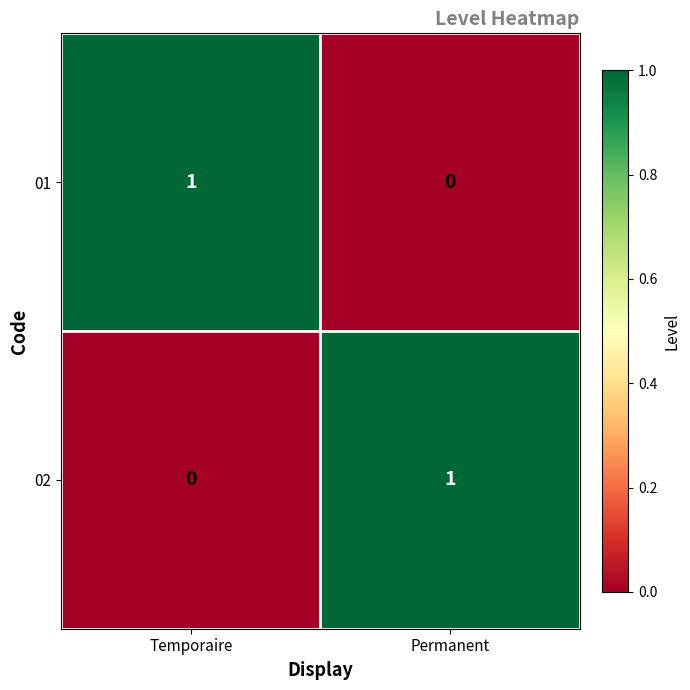

At which label is 02 closest to 0?

Temporaire